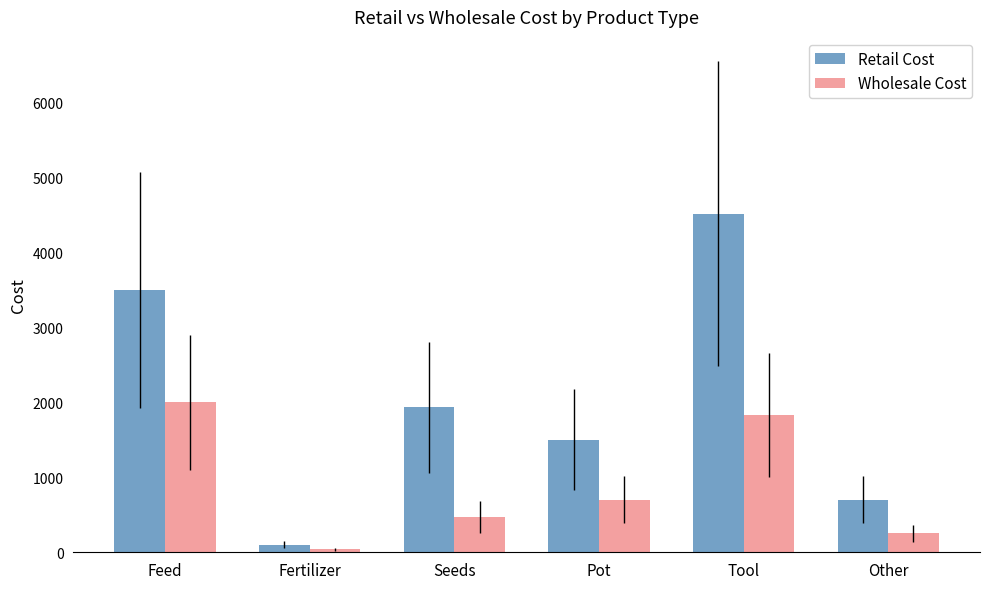

The Wholesale Cost series shows 3502.1 at Feed. True or false?

False